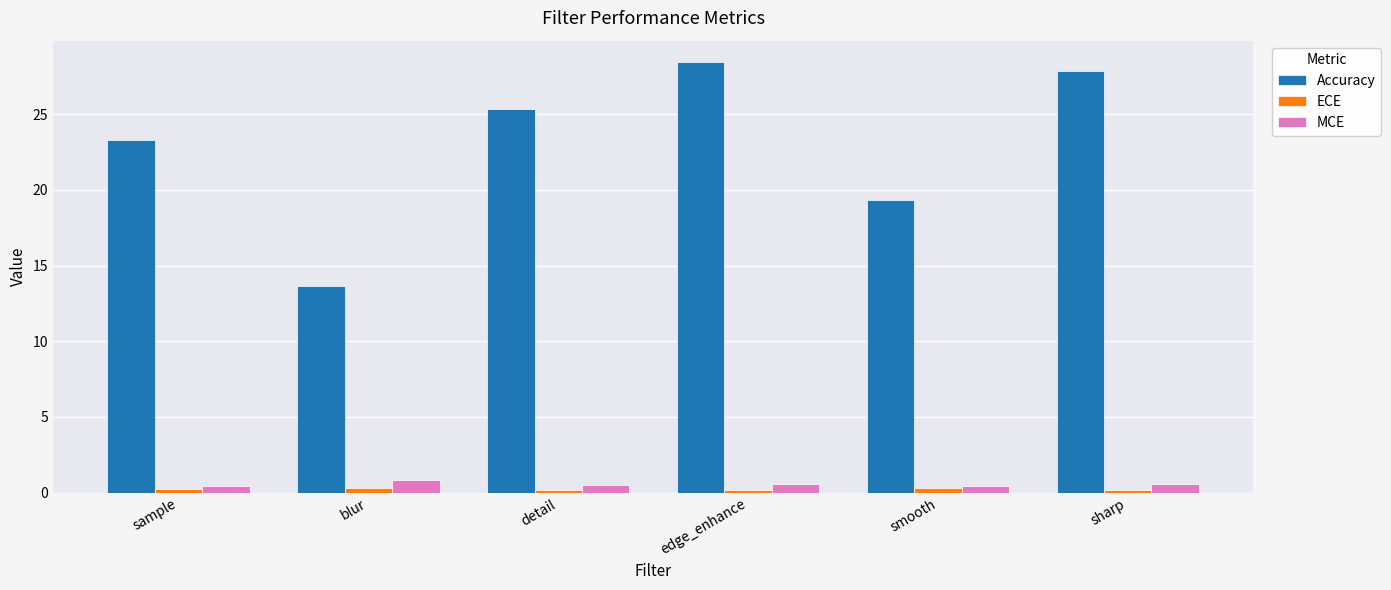

What is the average value of the Accuracy series?

23.0